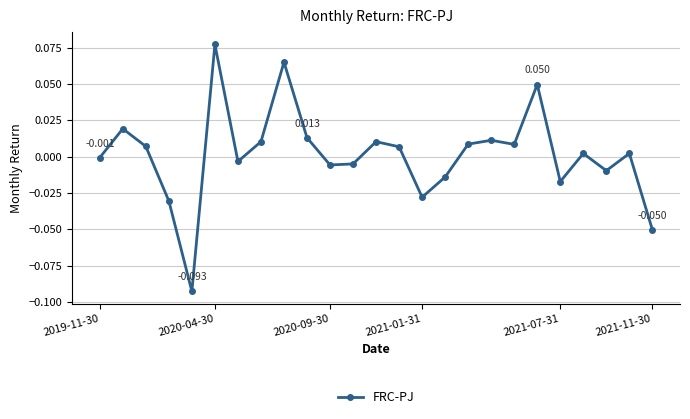

True or false: the data has more than 2 interior local peaks.

True